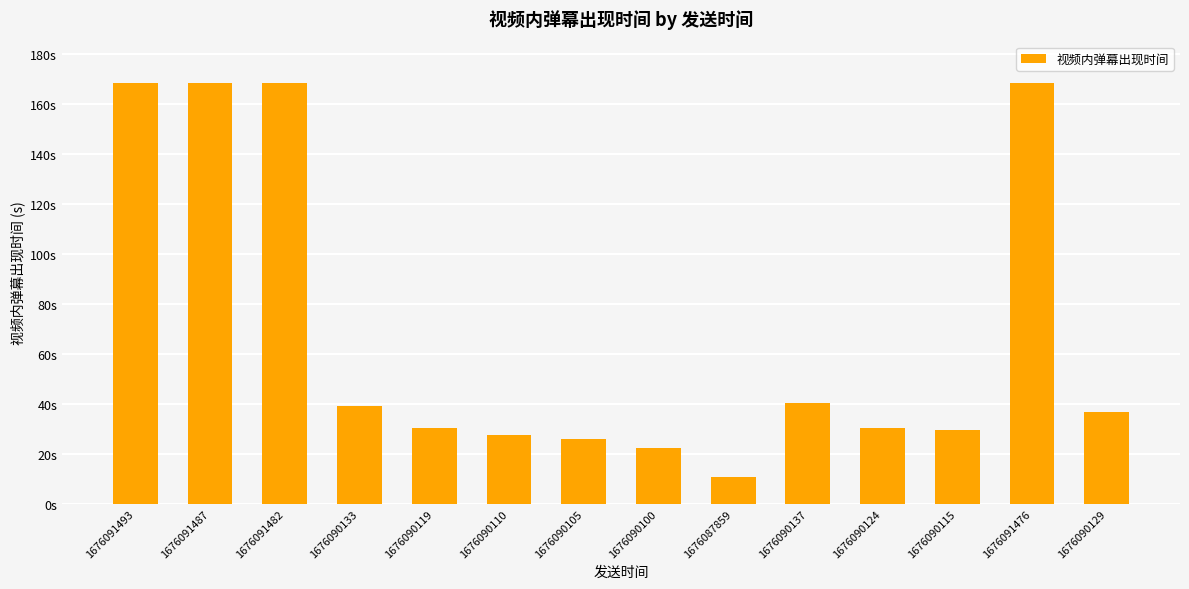

At which category does the chart reach its peak across all series?

1676091493